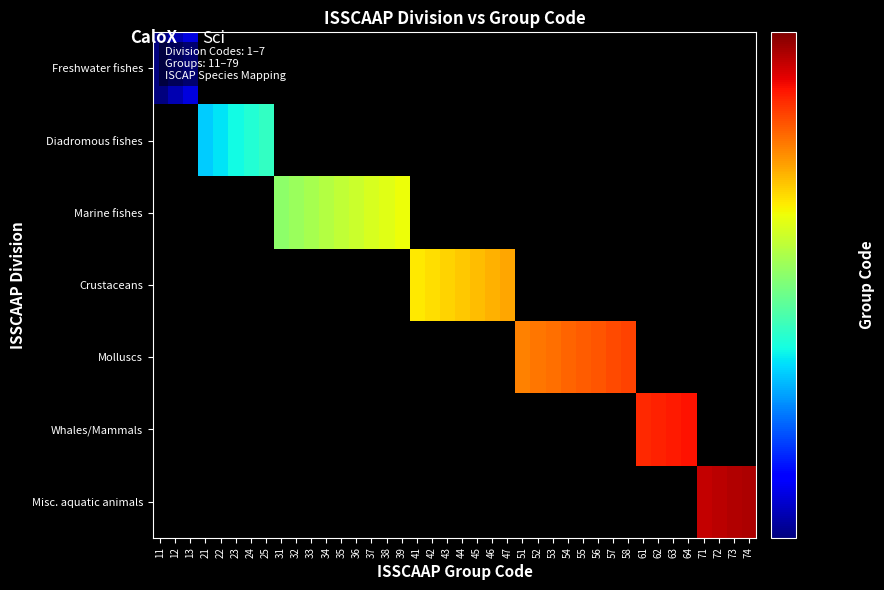

What is the difference between the highest and lowest values at 45?

45